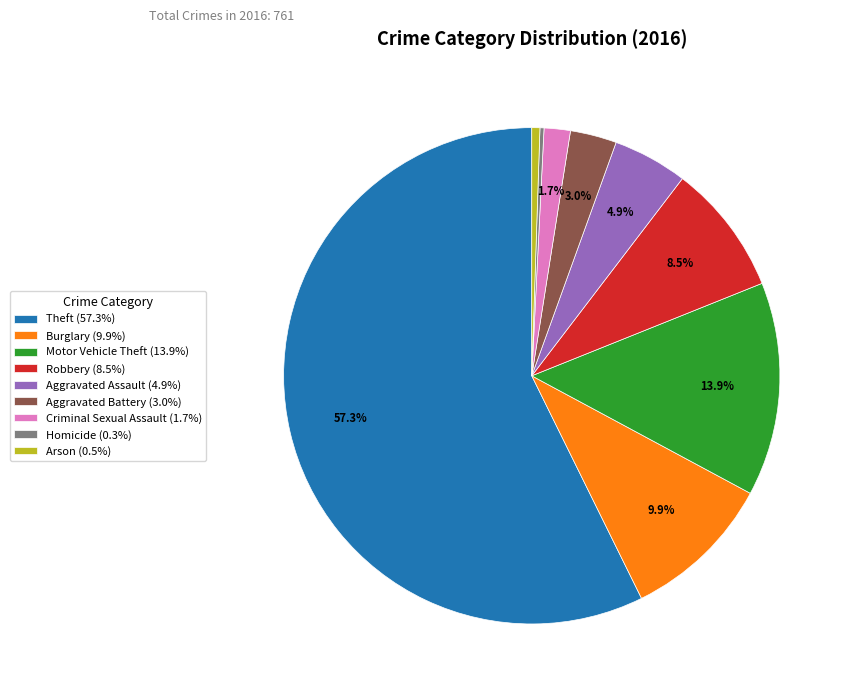

Approximately how many times larger is the value at Motor Vehicle Theft compared to Criminal Sexual Assault?

8.2